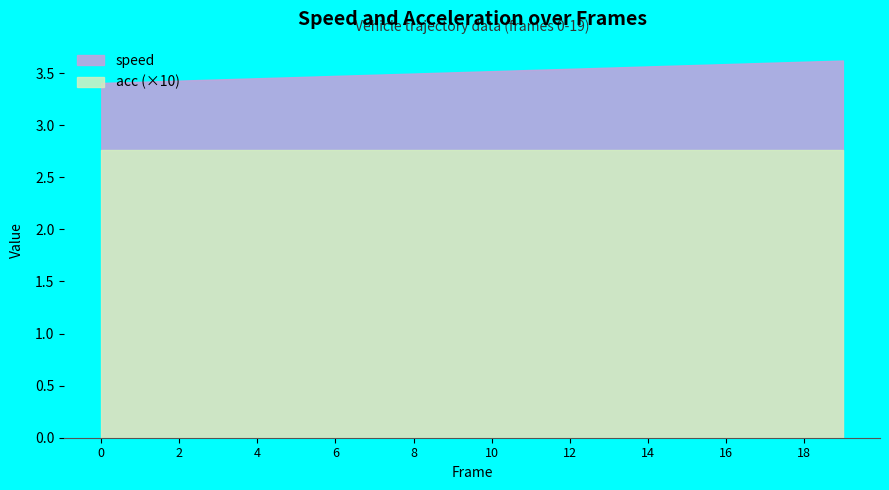

What is the value of the 16th point from the left?

3.6